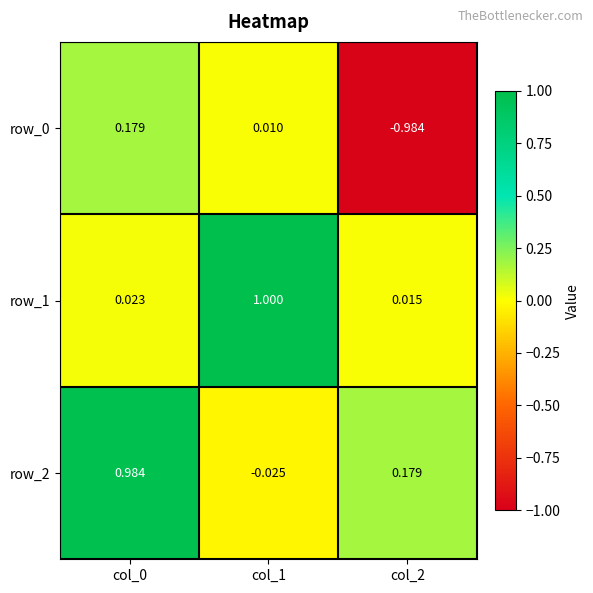

Which category has the lowest value across all series?

col_2